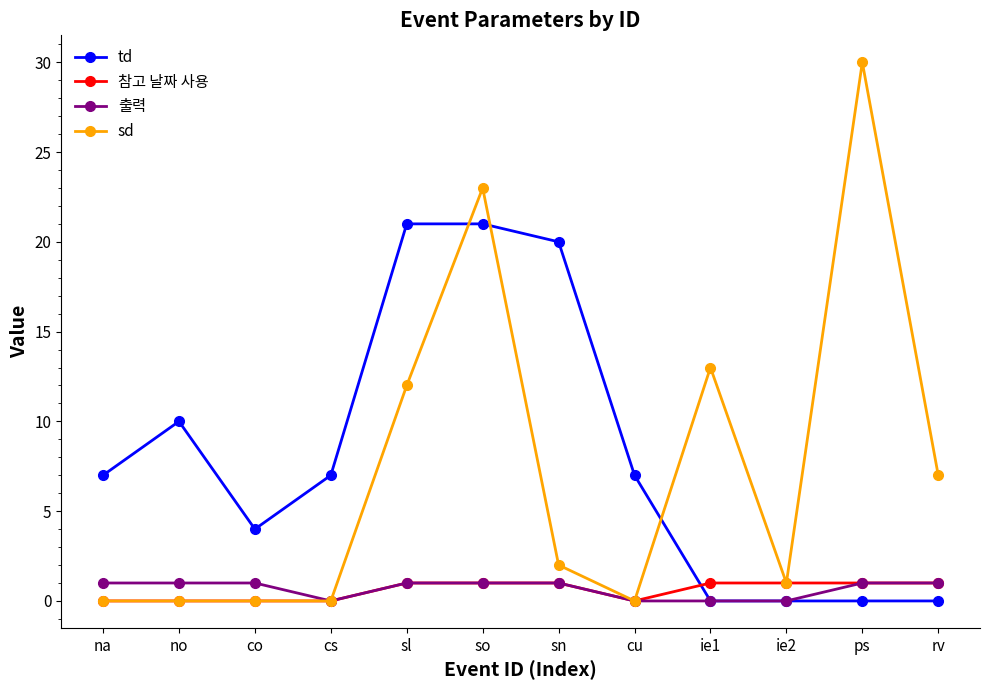

Read the 출력 value at na.

1